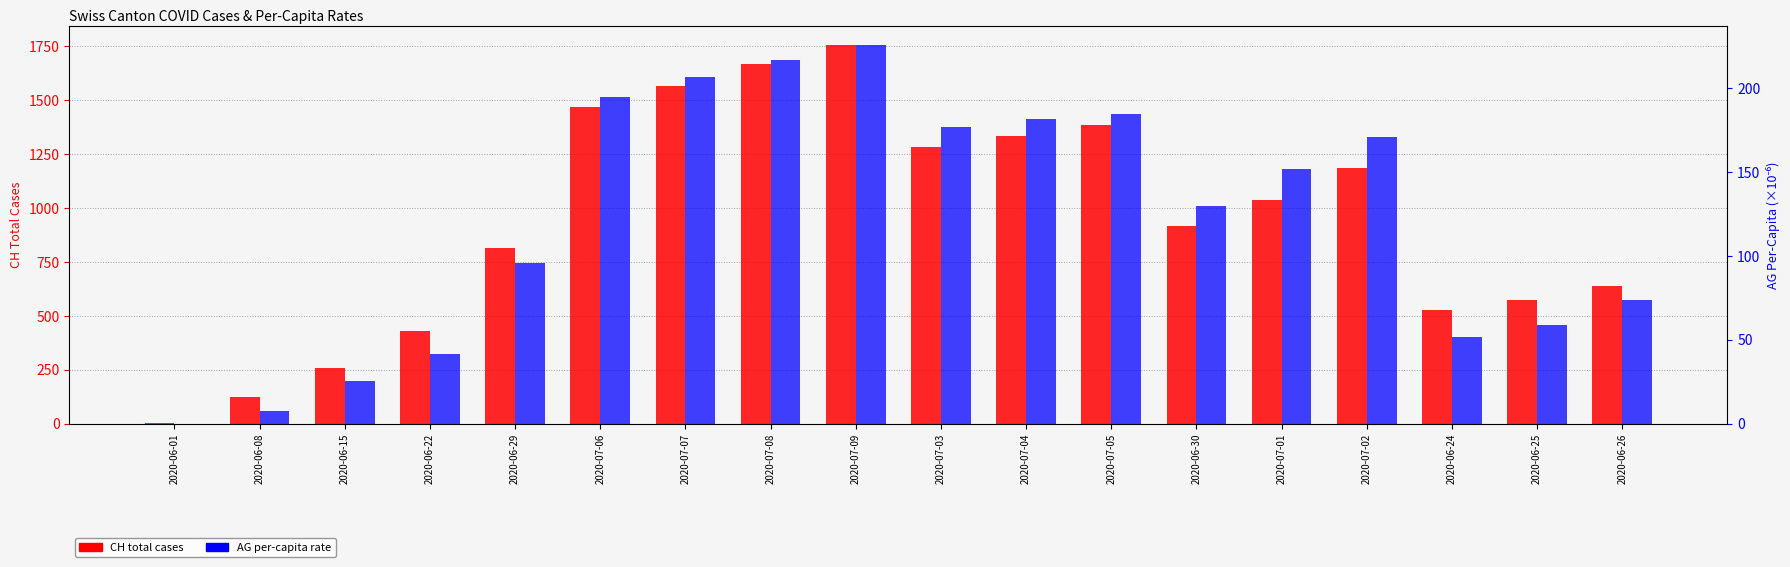

What is the total value across all series at 2020-07-08?

1883.7